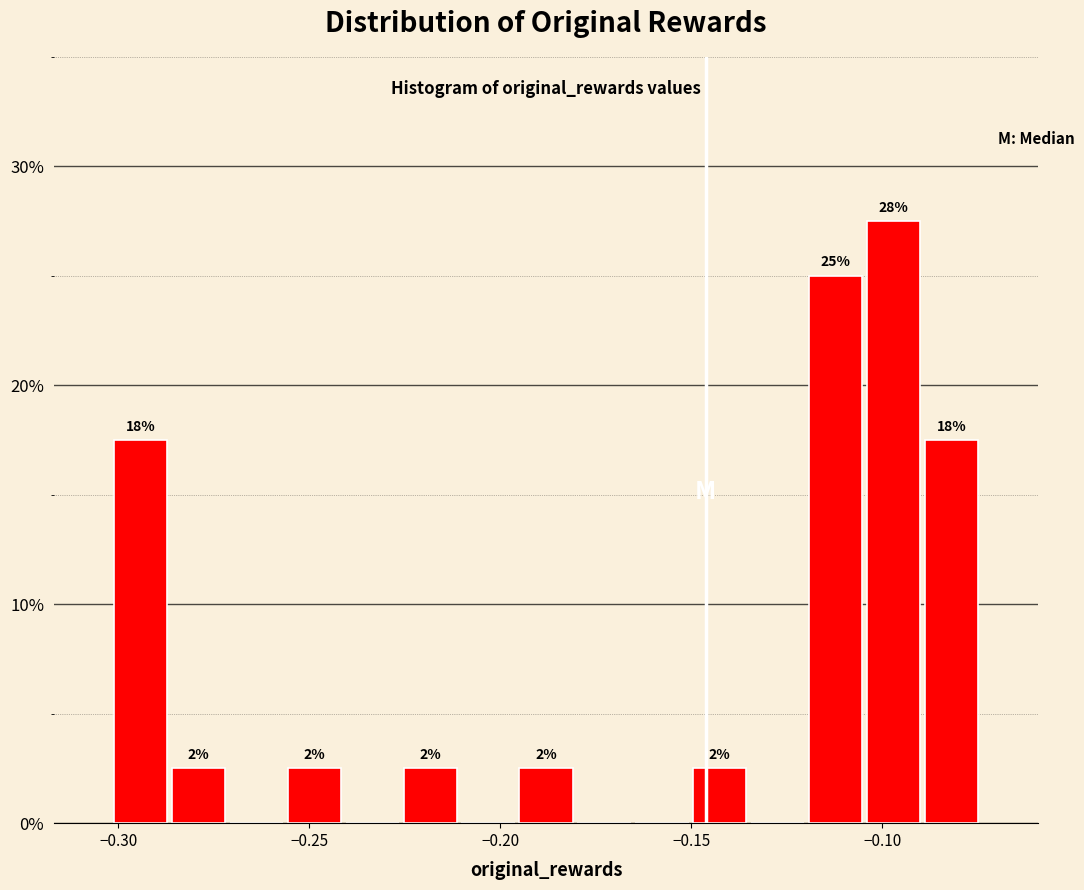

Read against the x-axis, roughly where is the centre of the tallest bar?

-0.095